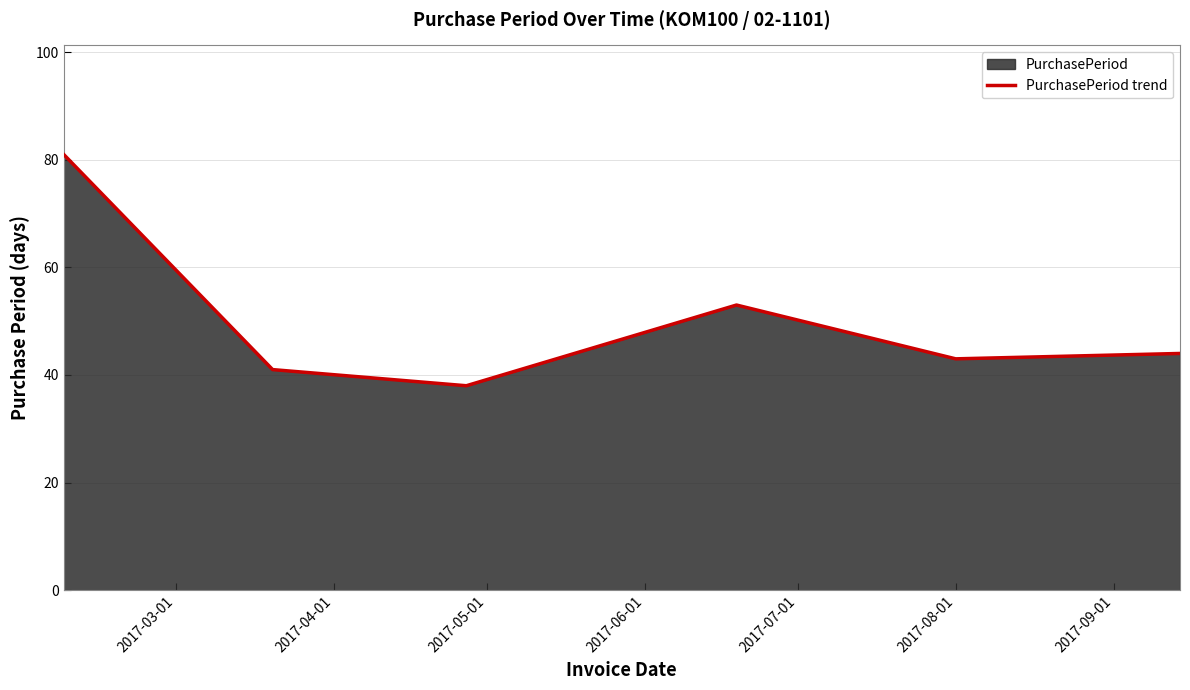

How many interior local peaks (higher than both neighbors) does the data have?

1